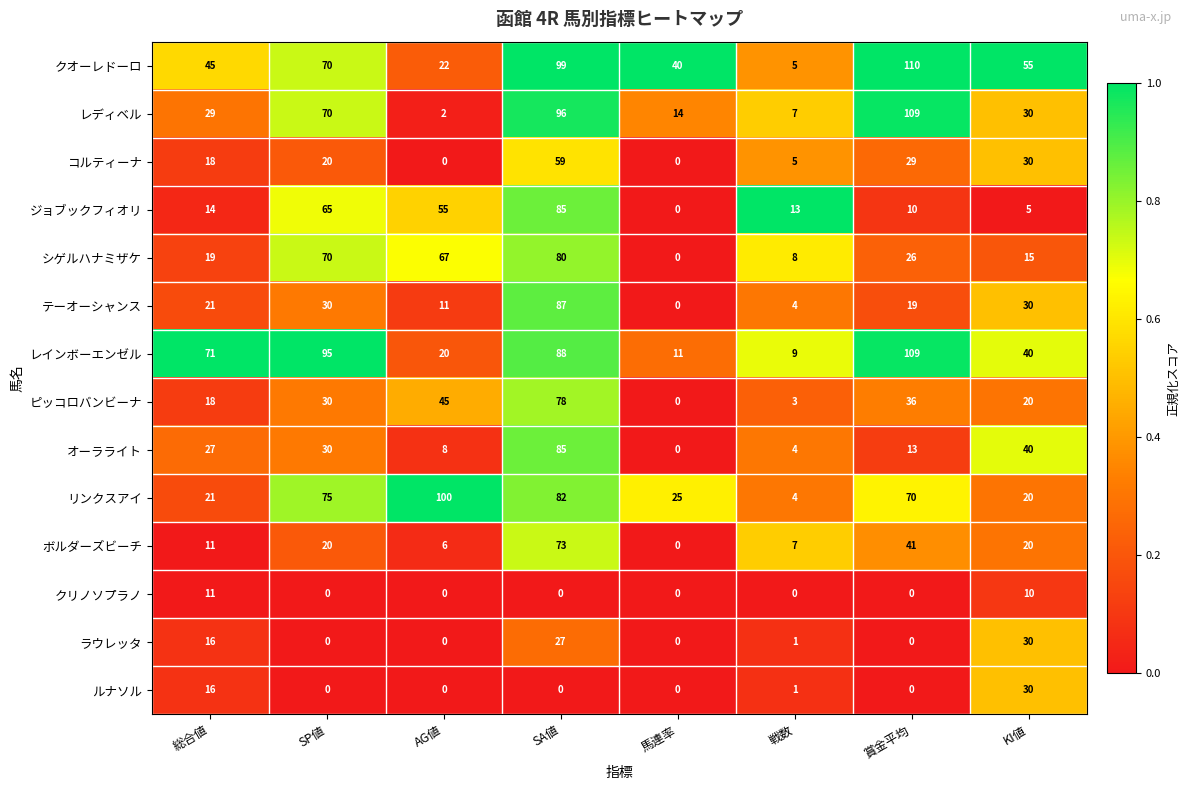

What is the spread (max minus min) of values at 戦数?

13